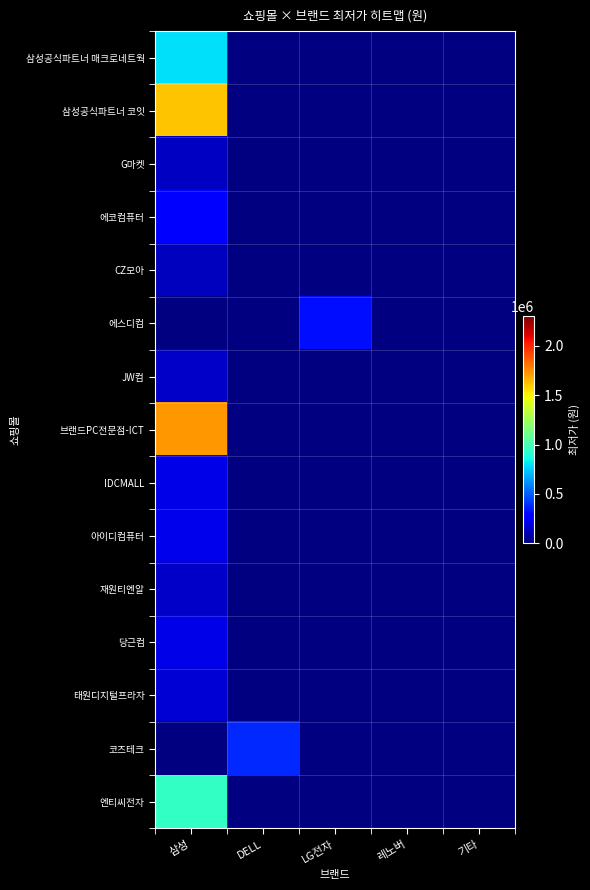

Between 레노버 and LG전자, which is larger?

LG전자